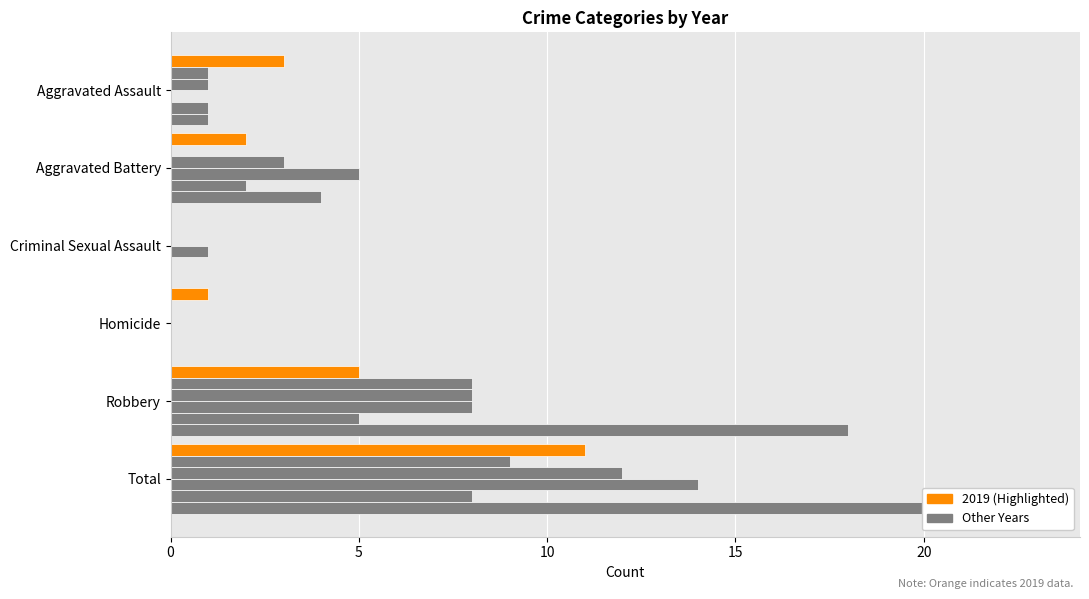

Reading left to right, transcribe all the data shown in this chart.

2019: Aggravated Assault=3	Aggravated Battery=2	Criminal Sexual Assault=0	Homicide=1	Robbery=5	Total=11
2020: Aggravated Assault=1	Aggravated Battery=0	Criminal Sexual Assault=0	Homicide=0	Robbery=8	Total=9
2021: Aggravated Assault=1	Aggravated Battery=3	Criminal Sexual Assault=0	Homicide=0	Robbery=8	Total=12
2022: Aggravated Assault=0	Aggravated Battery=5	Criminal Sexual Assault=1	Homicide=0	Robbery=8	Total=14
2023: Aggravated Assault=1	Aggravated Battery=2	Criminal Sexual Assault=0	Homicide=0	Robbery=5	Total=8
2024: Aggravated Assault=1	Aggravated Battery=4	Criminal Sexual Assault=0	Homicide=0	Robbery=18	Total=23